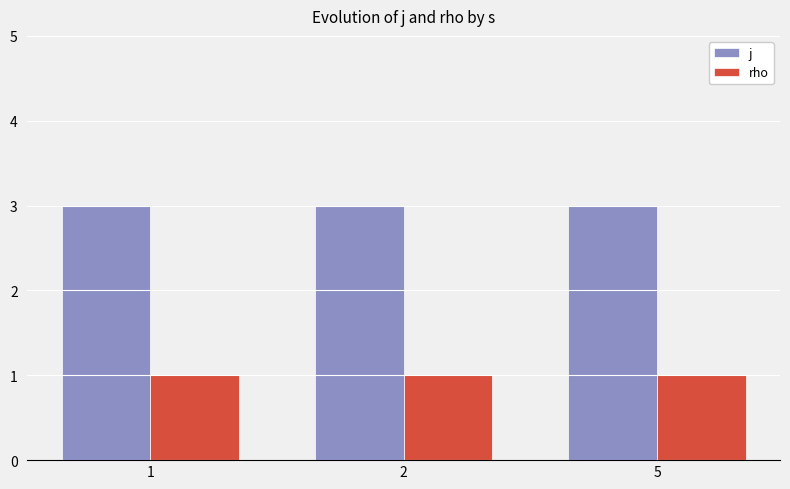

What value does the rho series have at 1?

1